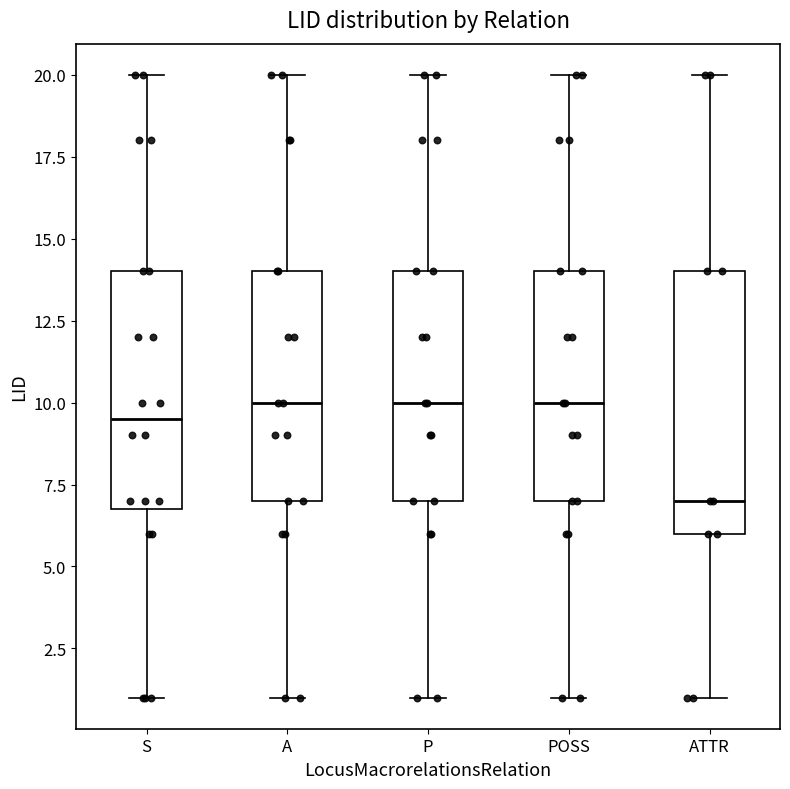

Where does the lower whisker of the box for A end on the y-axis? The values are not printed on the chart, so give them approximately, as read against the axis.

1.0